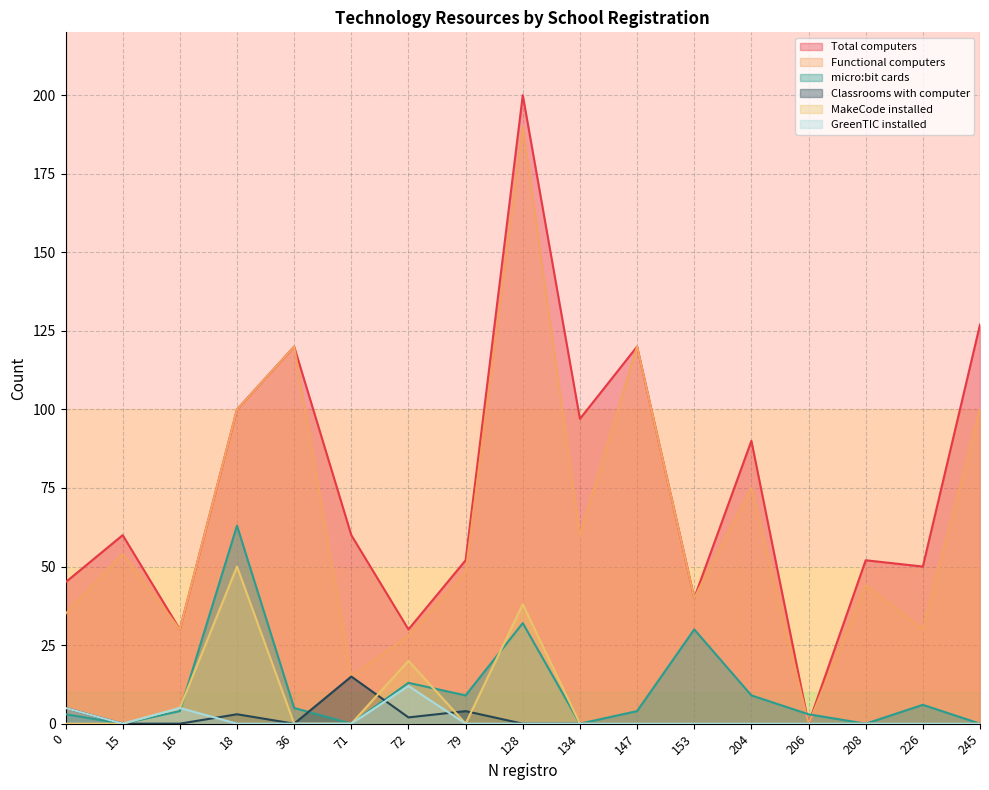

How many interior local valleys does the Functional computers series have?

6